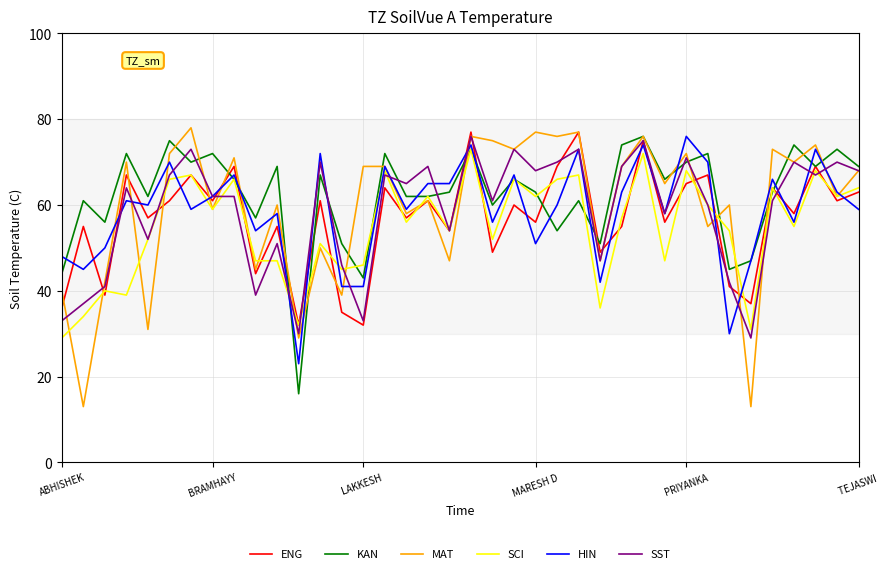

How many lines are shown in the chart?

6